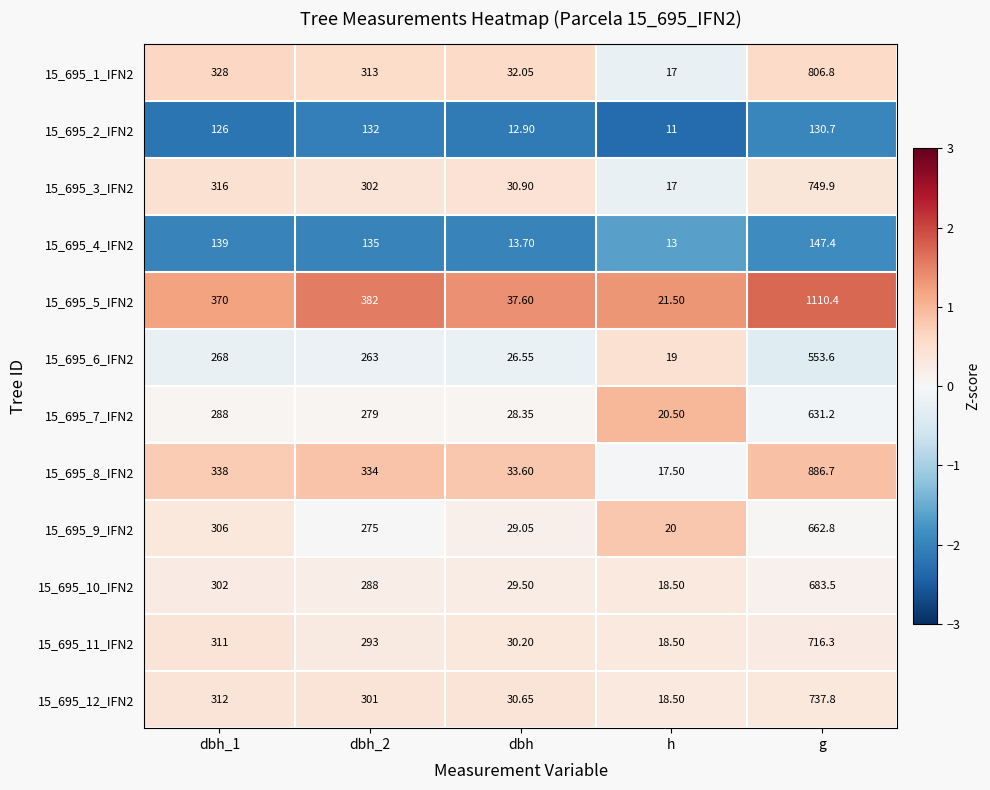

Is the value of 15_695_7_IFN2 at dbh greater than the value of 15_695_2_IFN2 at dbh_2?

No